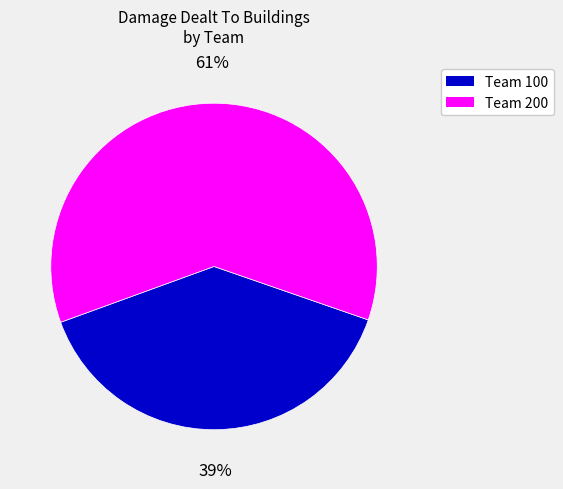

To the nearest percent, what is the average slice percentage?

50%